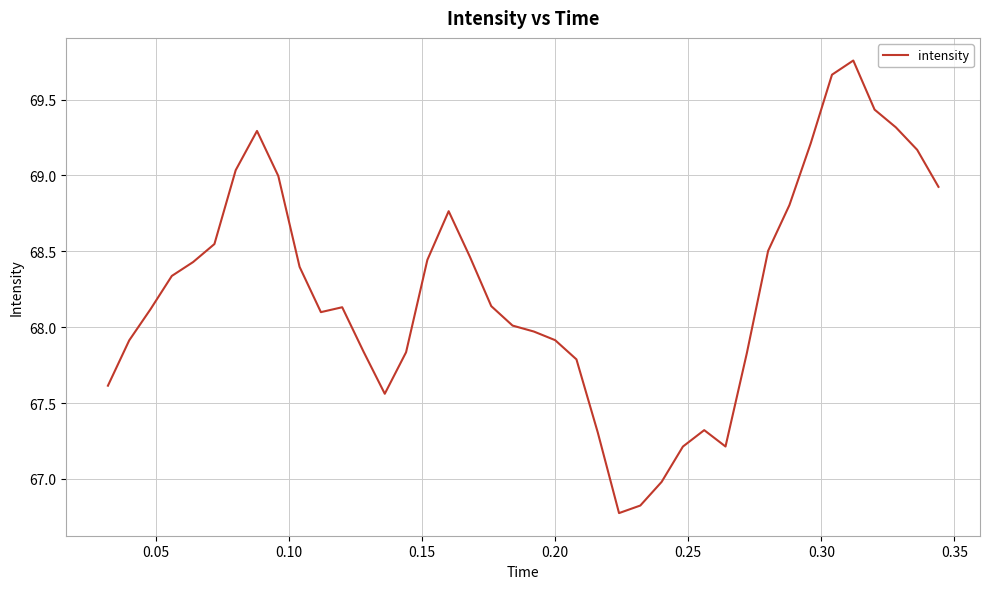

What is the smallest value displayed?

66.8